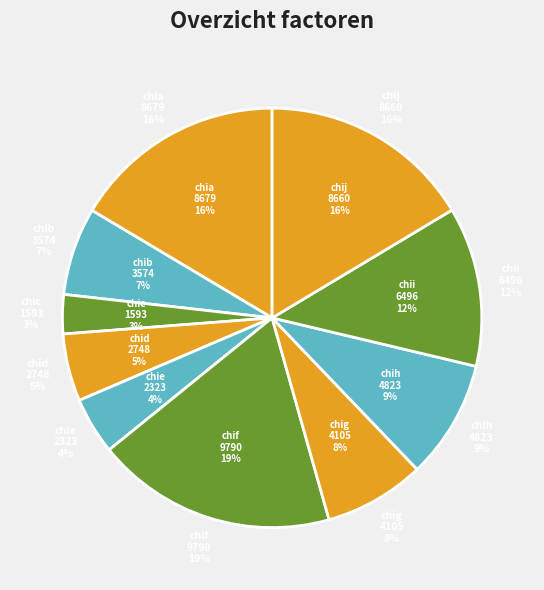

To the nearest percent, what is the difference between the chif and chia slice percentages?

2%